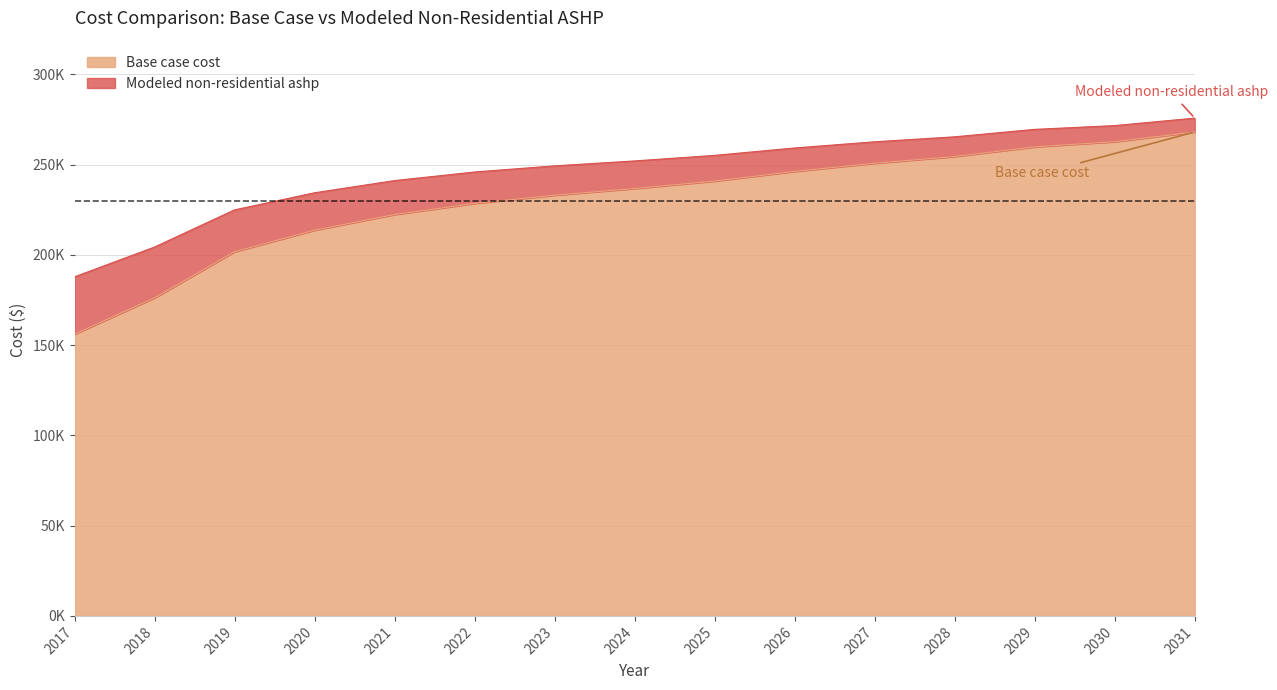

Which category has the lowest value in the Modeled non-residential ashp series?

2017